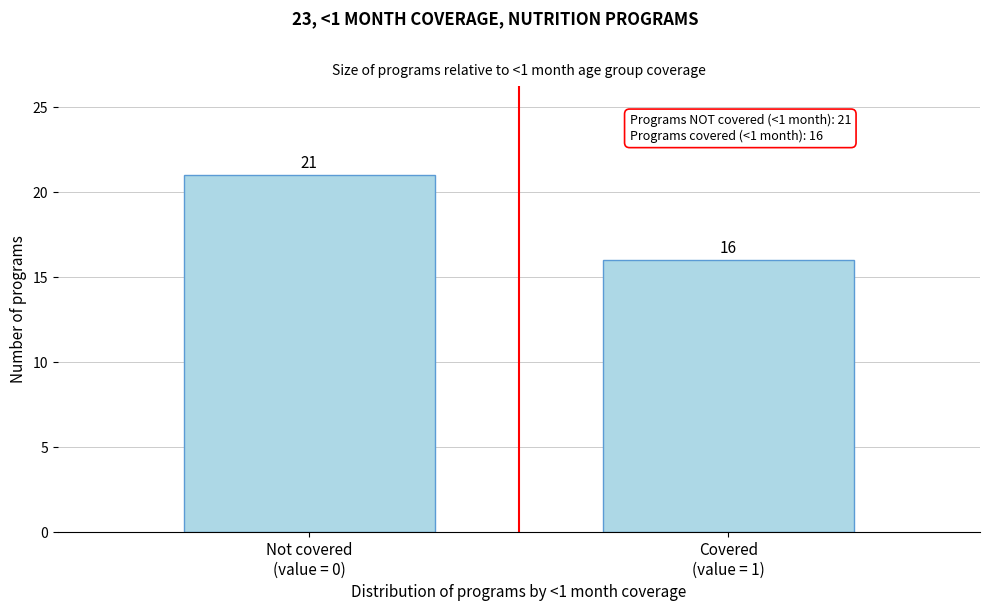

Reading left to right, transcribe all the data shown in this chart.

21	16